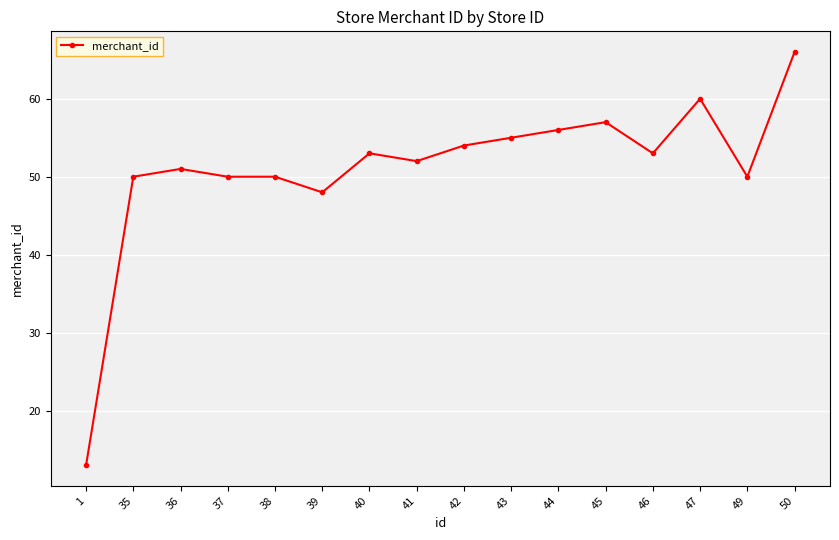

What is the average value?

51